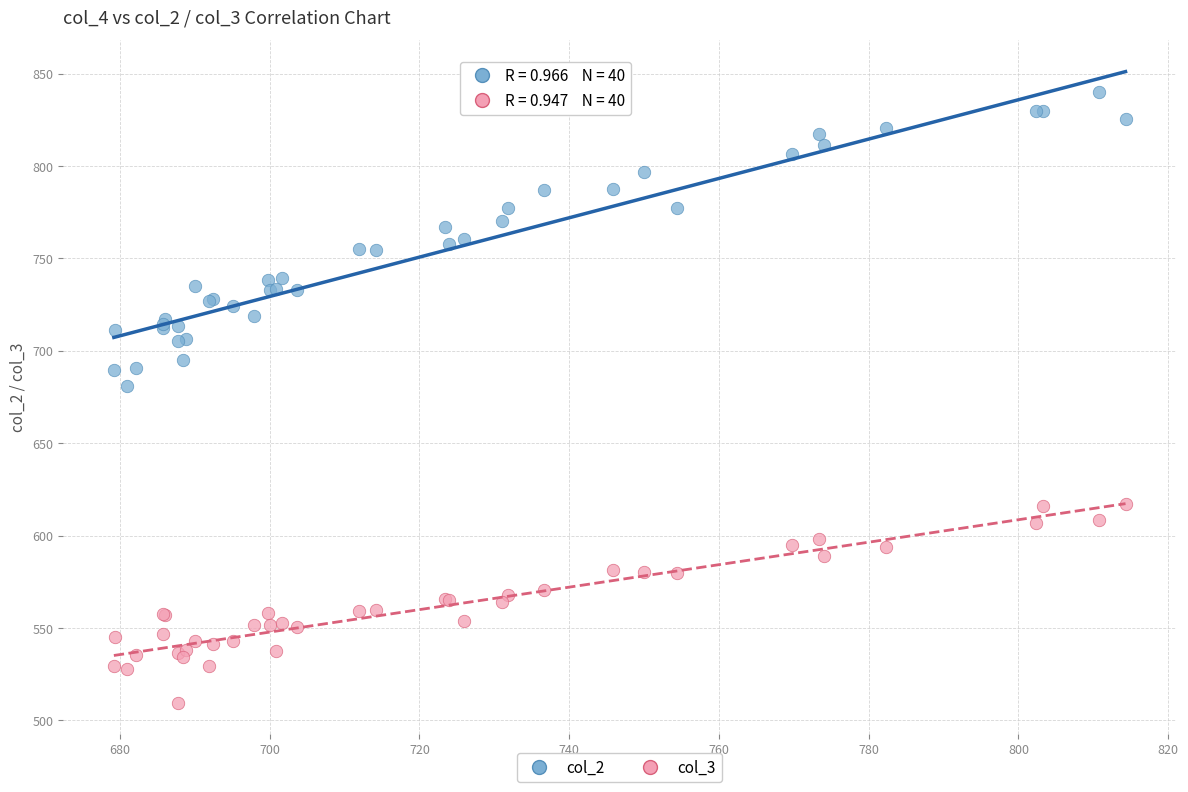

Which series has the largest Y range (max minus min)?

col_2